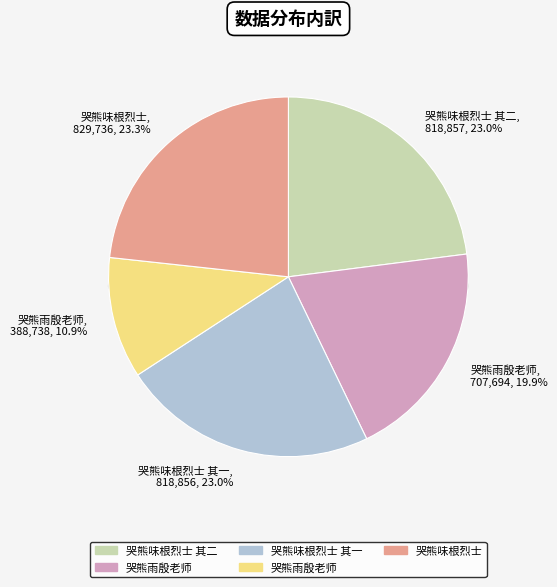

What is the change in value from 哭熊味根烈士 其一 to 哭熊味根烈士?

+10880